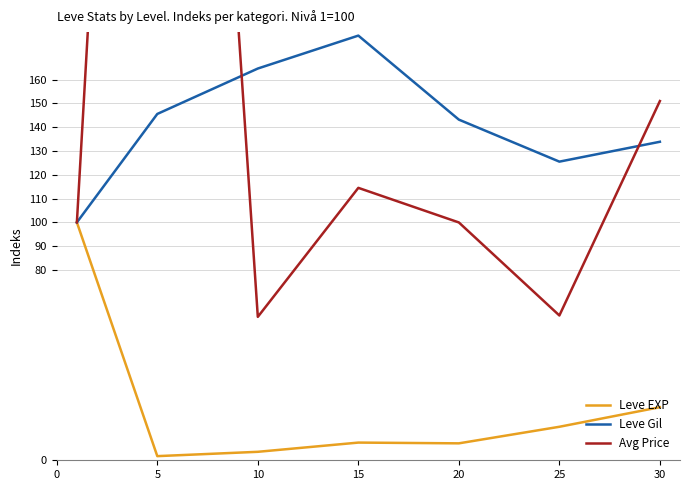

What value does the Avg Price series have at 5?

690.6